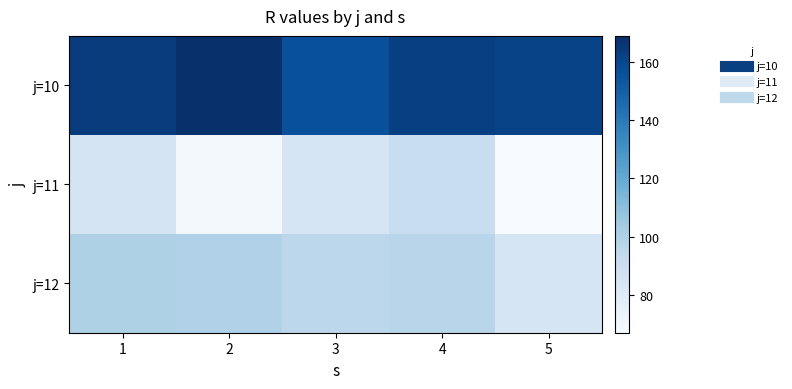

At how many categories does at least one series exceed 145?

5